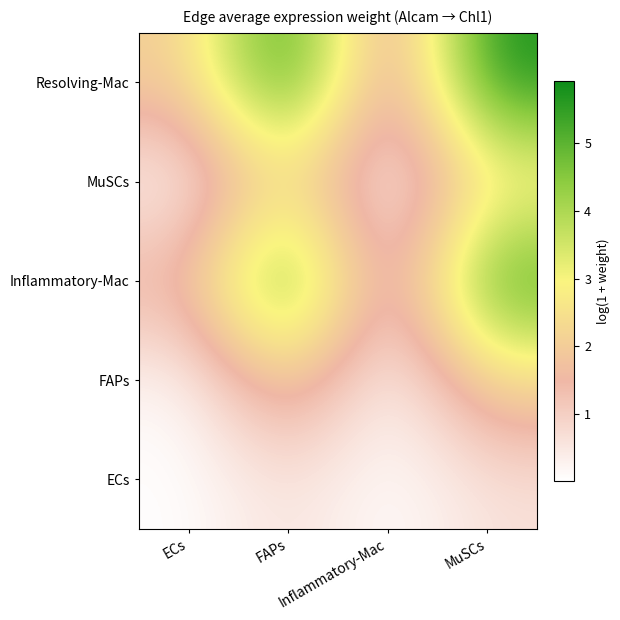

At which category is the sum across all series the highest?

FAPs